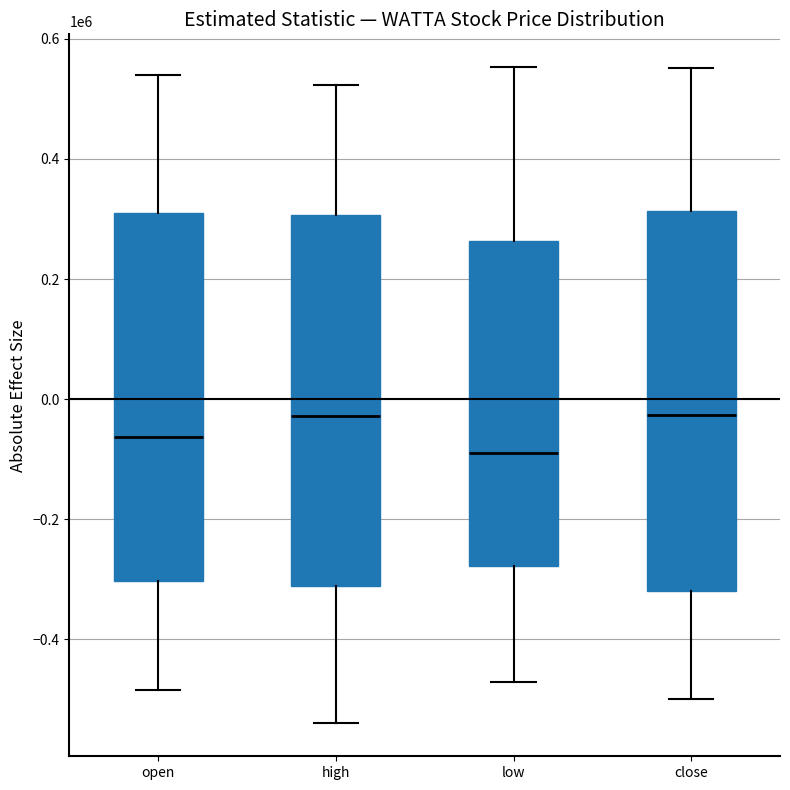

Which box's median line is the lowest?

low